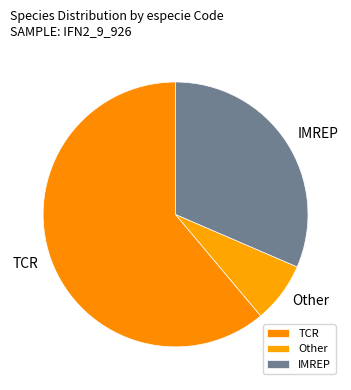

Combined, do Other and TCR account for over 50%?

Yes